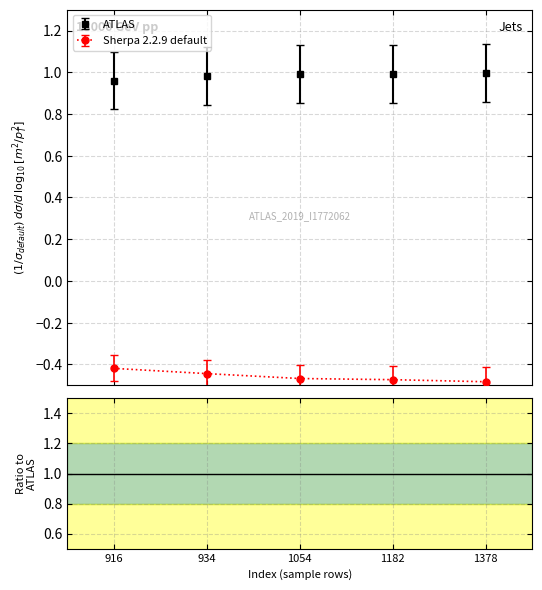

Which category has the highest value across all series?

1378